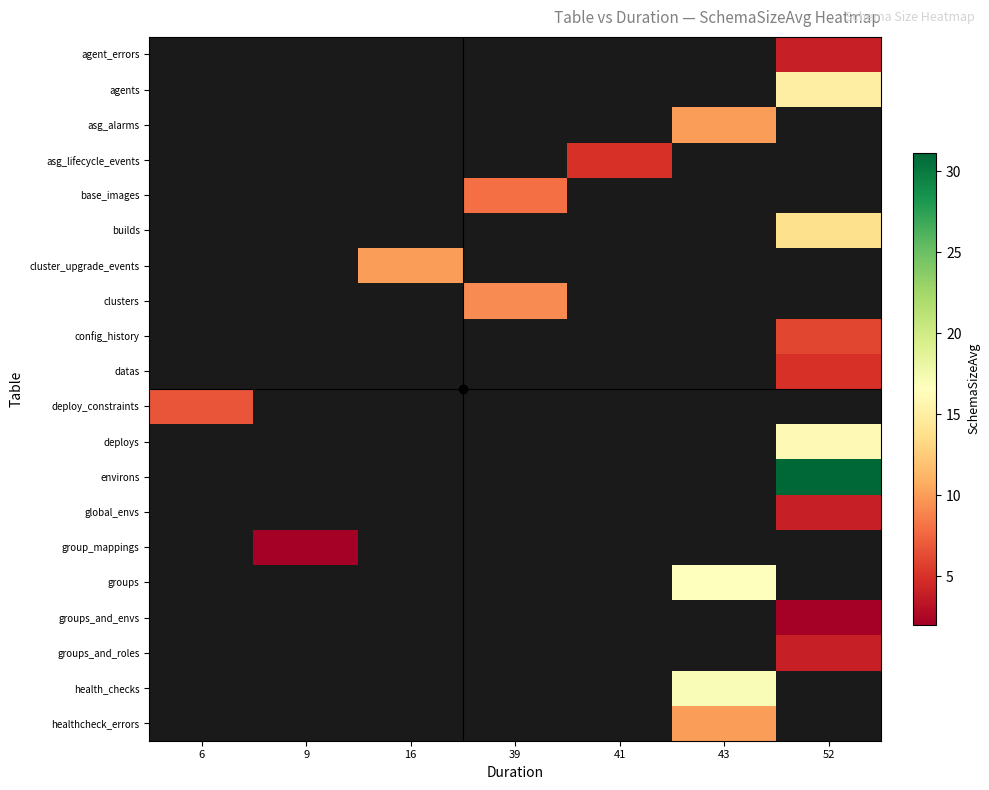

How many data points does each series have?

7